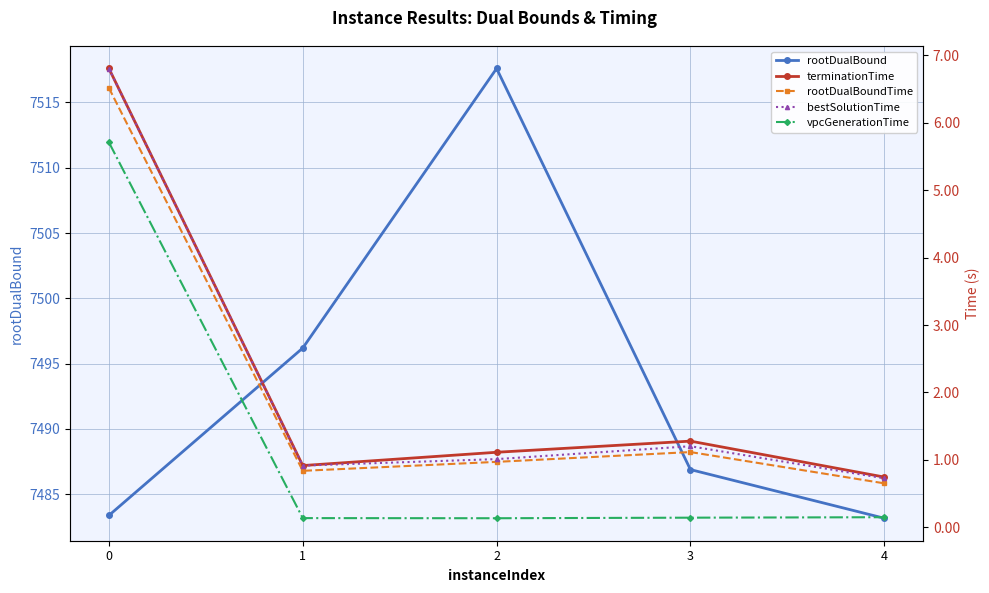

List the series in order of their peak value, highest first.

rootDualBound, terminationTime, bestSolutionTime, rootDualBoundTime, vpcGenerationTime